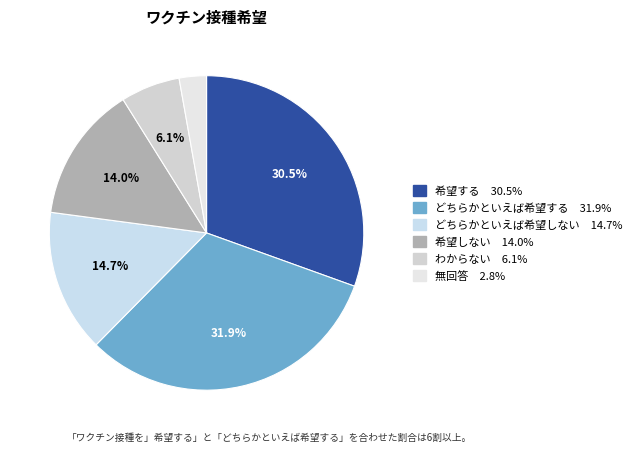

How many slices are in this pie chart?

6